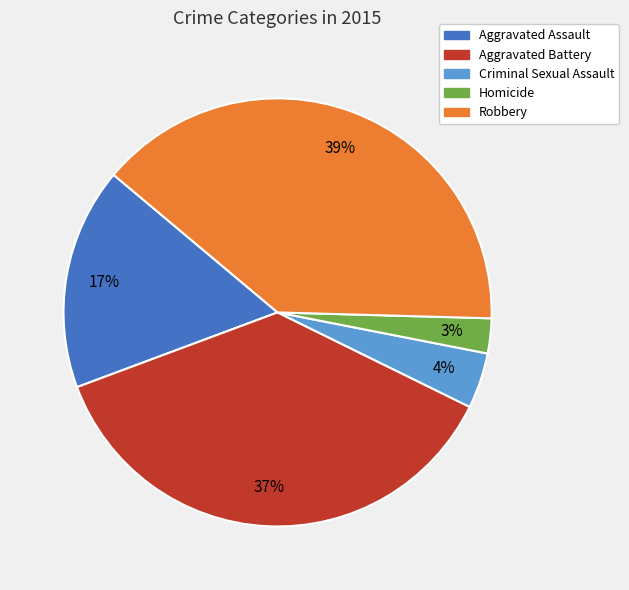

Between Homicide and Criminal Sexual Assault, which is larger?

Criminal Sexual Assault